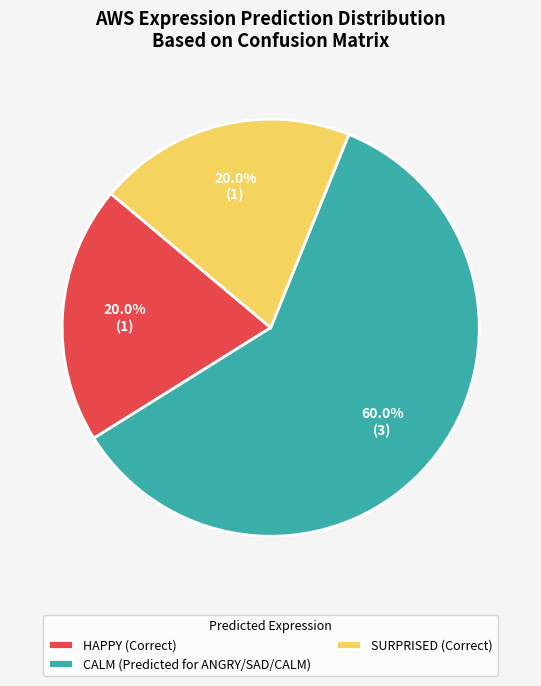

What is the largest slice in the pie chart?

CALM (Predicted for ANGRY/SAD/CALM)